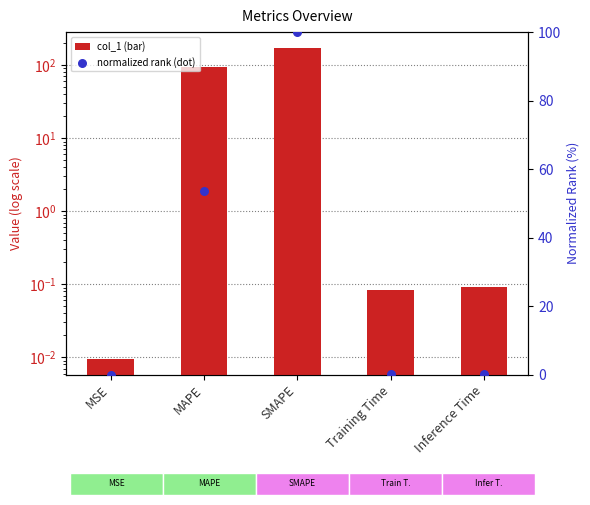

Which series contains the lowest Y value?

normalized rank